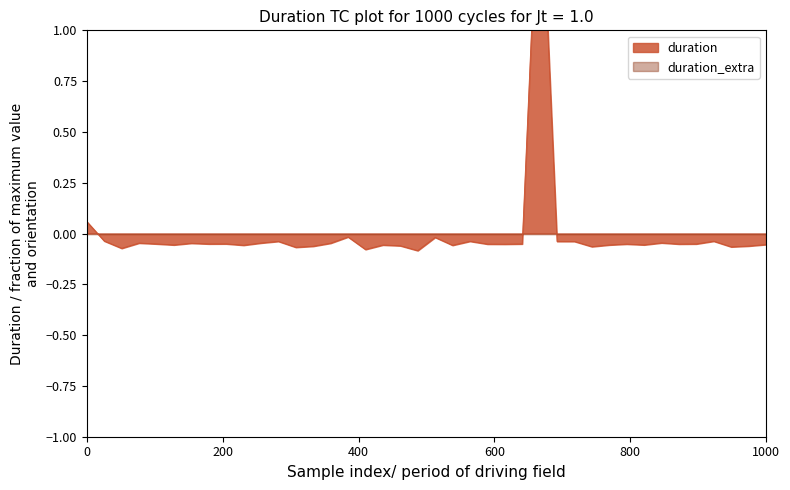

The chart shows a value of -0.0 at 600. True or false?

True